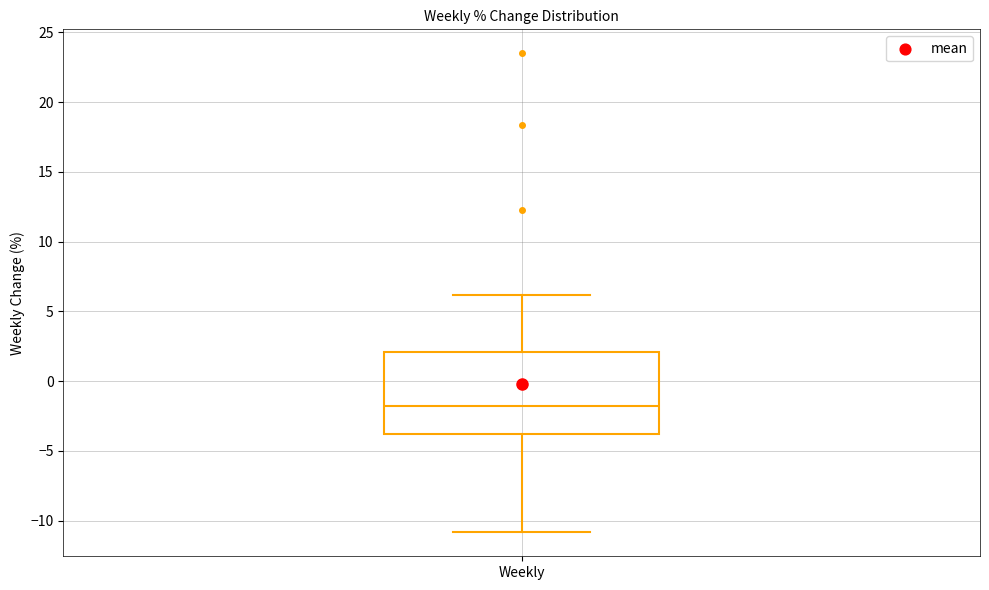

Transcribe this box plot: give where the median line is, the range the box spans, and where the two whiskers end, as read against the y-axis. The values are not printed on the chart, so give them approximately, as read against the axis.

median -2, box -4 to 2, whiskers -11 to 6